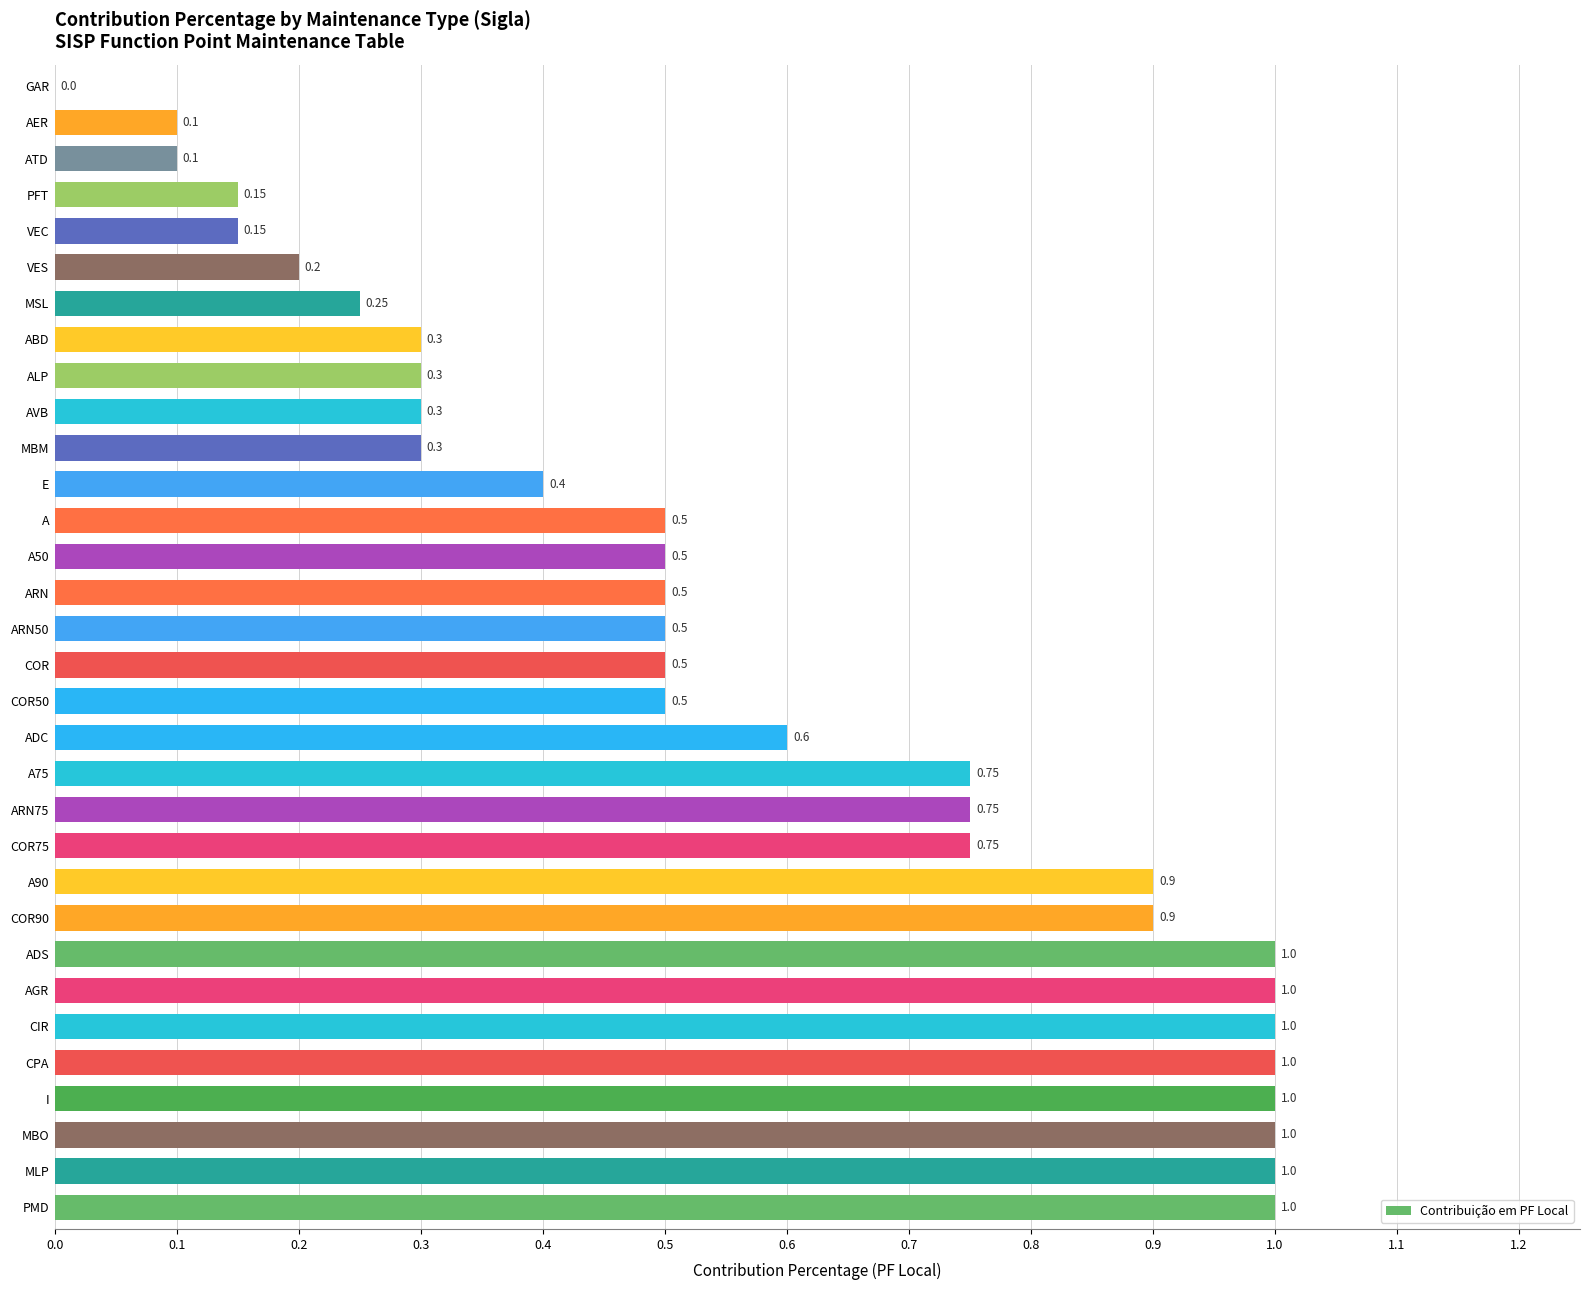

What is the sum of all values?

18.2